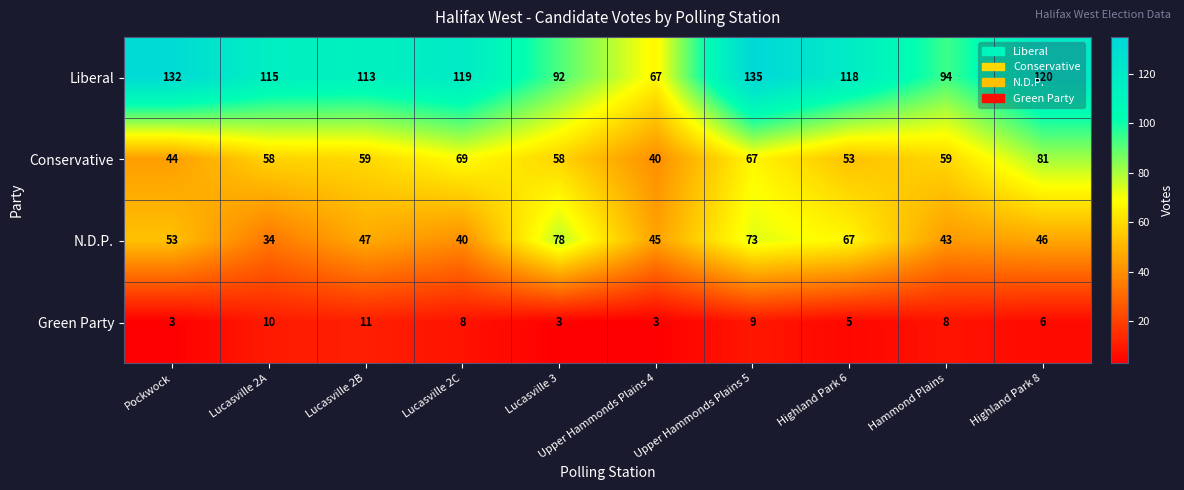

Count the number of categories in the chart.

10